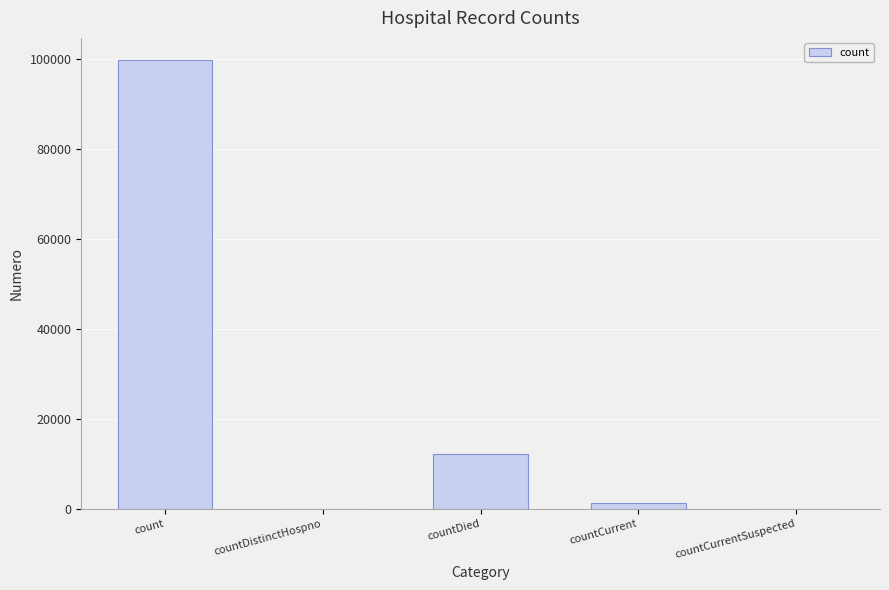

Between countCurrentSuspected and count, which is larger?

count